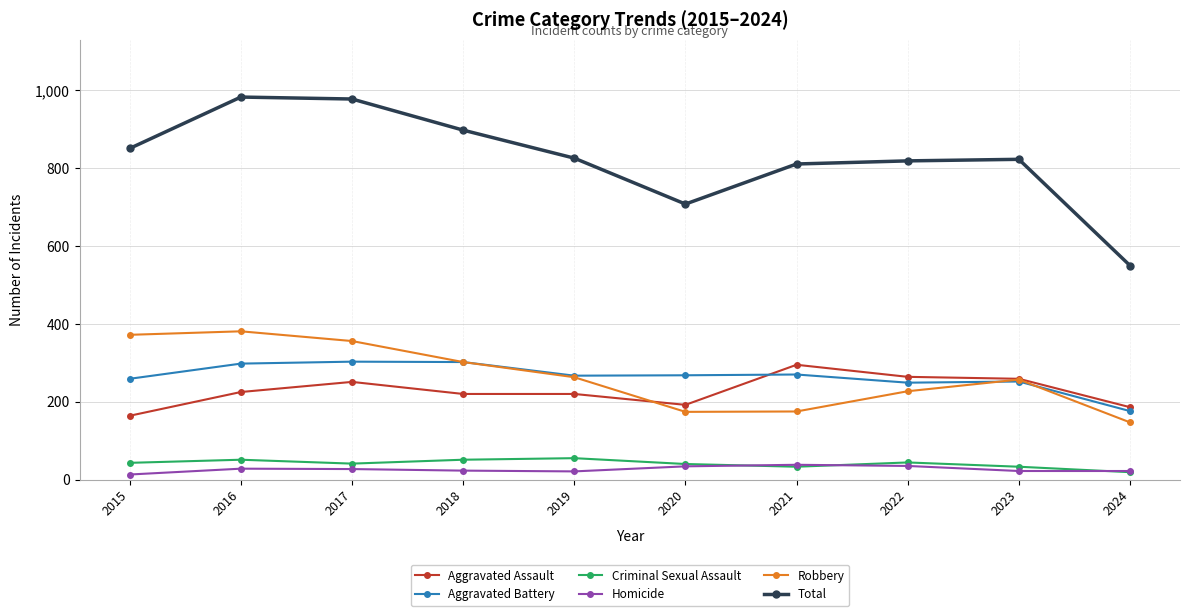

How many data points in Aggravated Battery are less than 268?

5